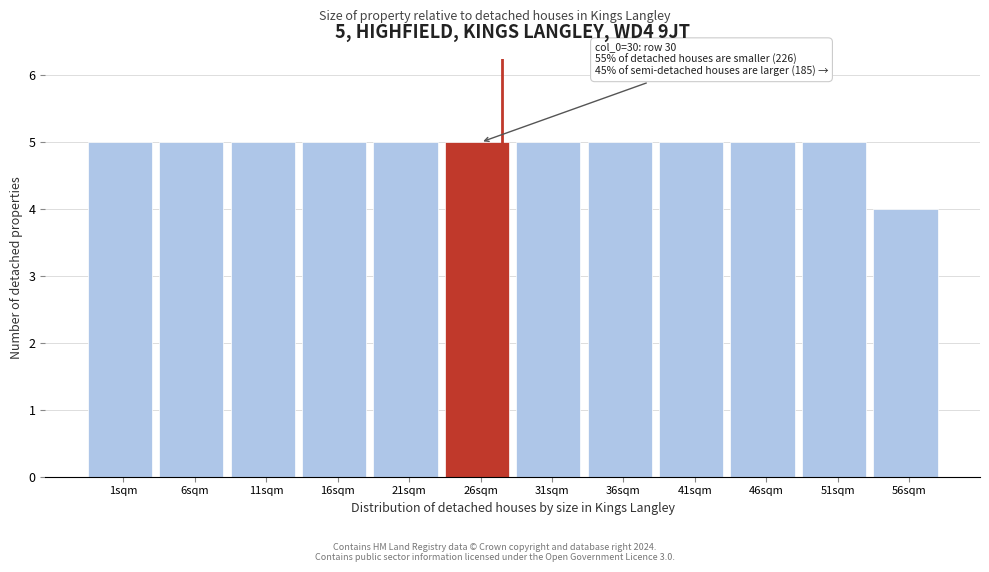

Reading left to right, what are all the values shown in this chart?

1sqm=5	6sqm=5	11sqm=5	16sqm=5	21sqm=5	26sqm=5	31sqm=5	36sqm=5	41sqm=5	46sqm=5	51sqm=5	56sqm=4